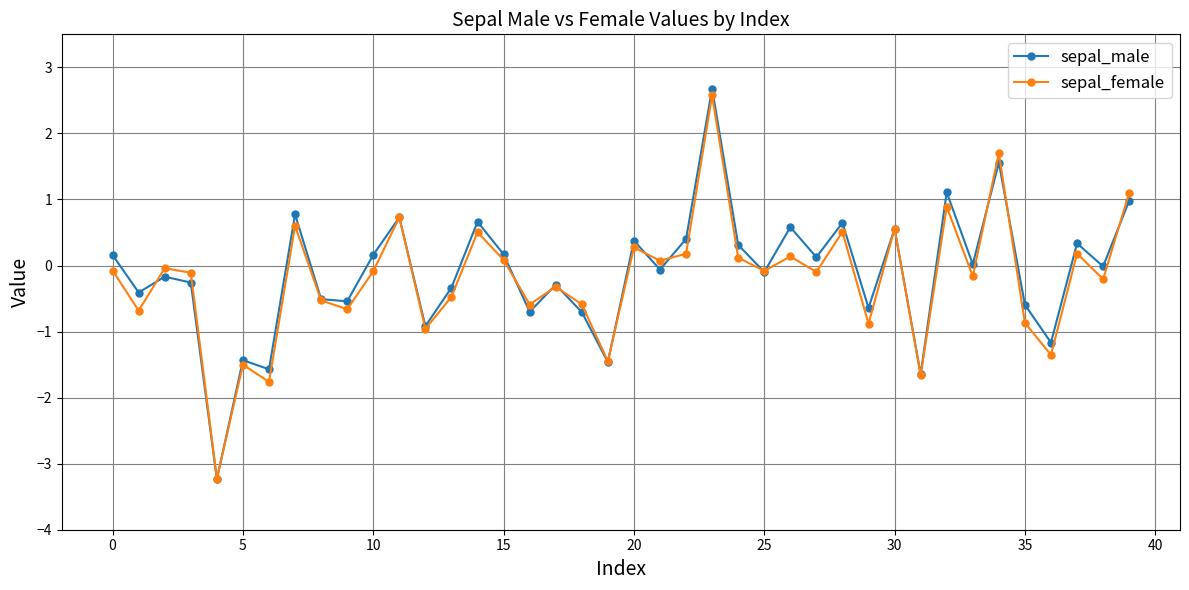

What is the minimum value shown in the chart?

-3.2